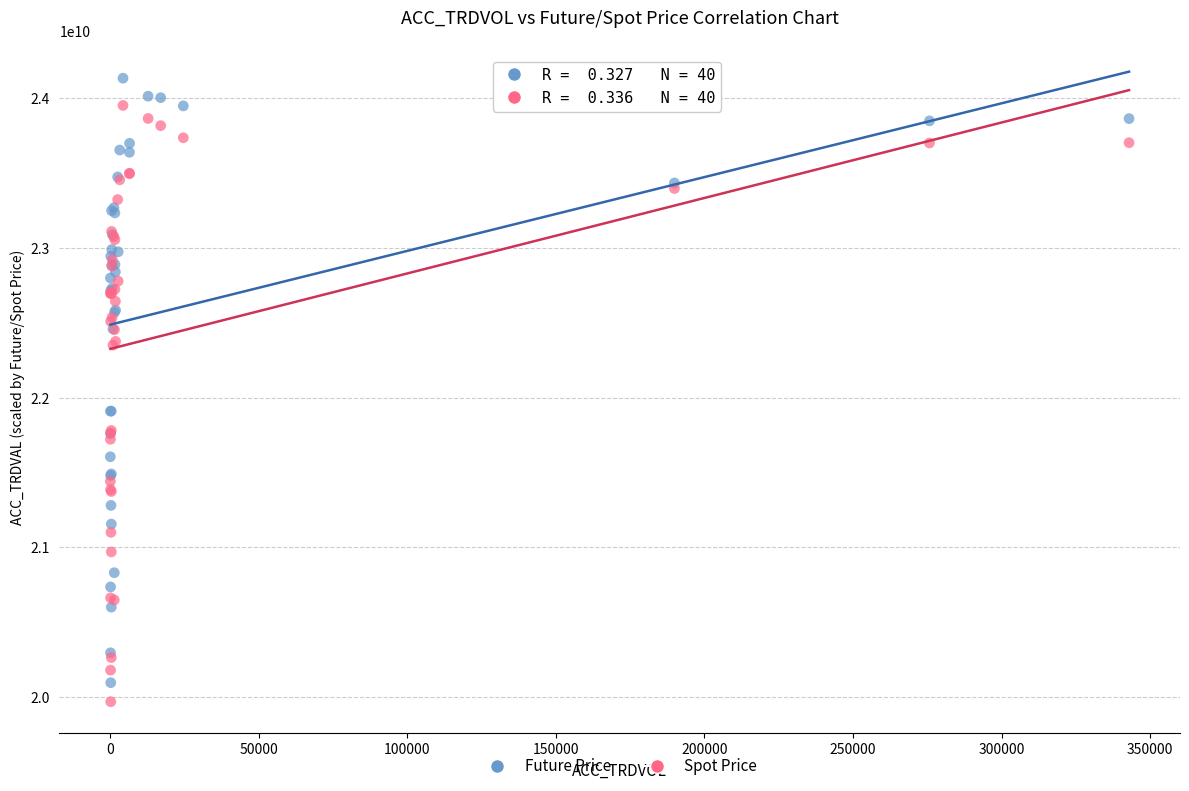

What is the X range (max minus min) for the scatter plot?

342926